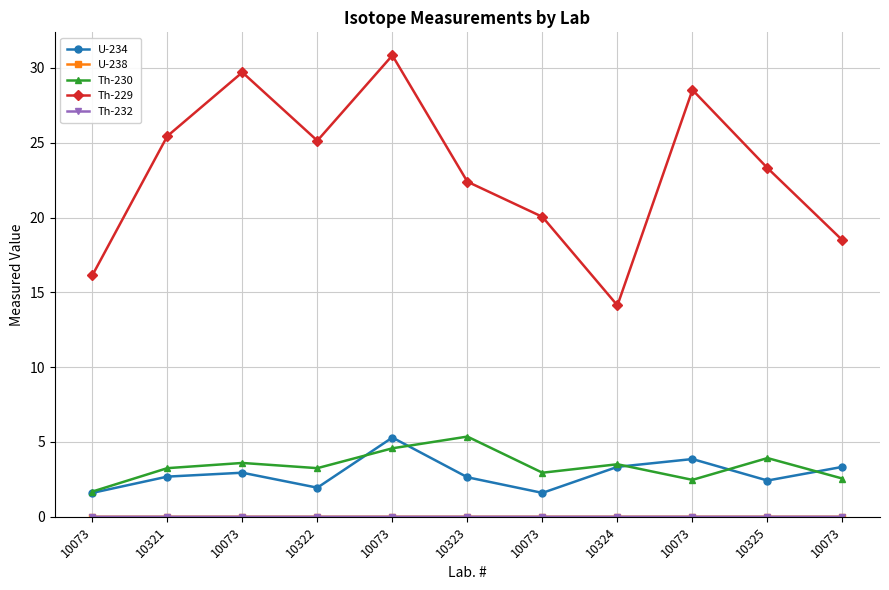

At how many categories does at least one series exceed 24?

5